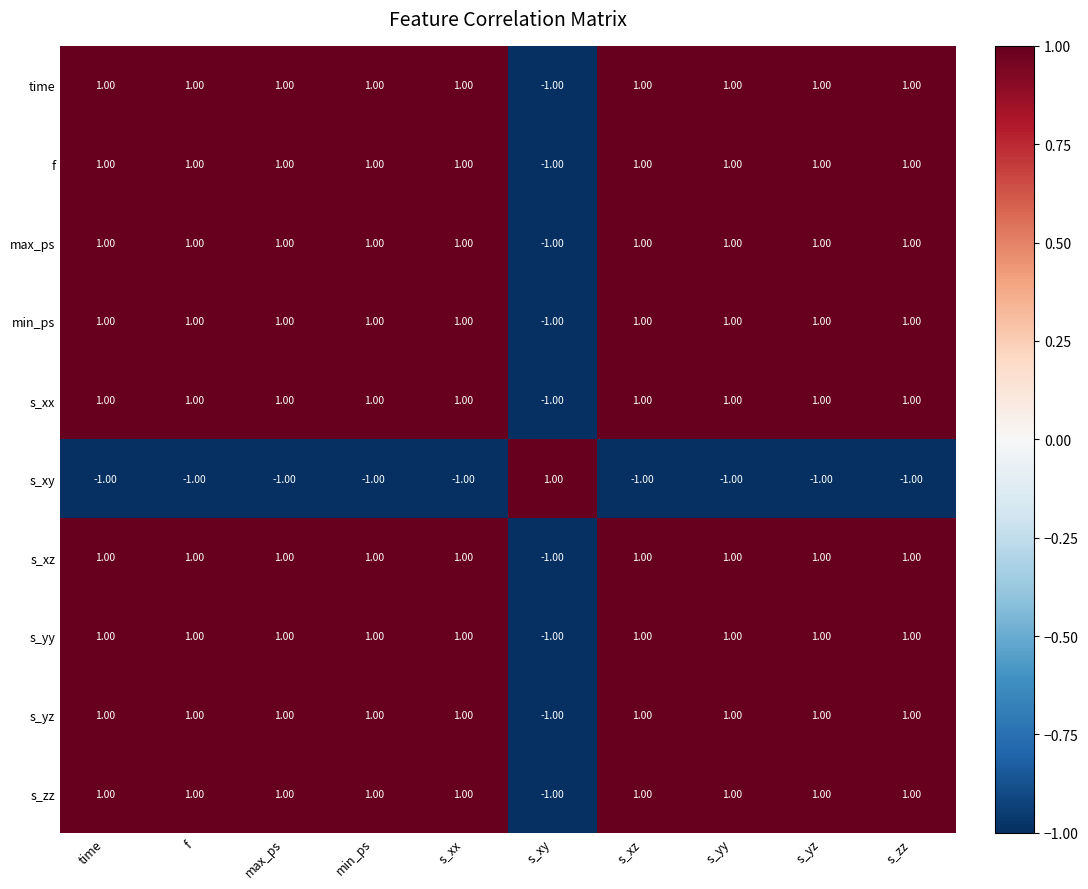

What is the sum of all f values?

8